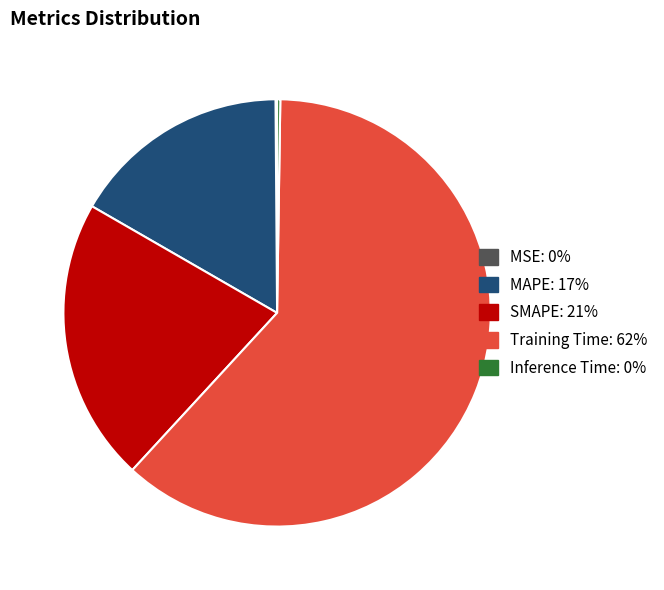

True or false: Training Time accounts for 54% of the total.

False